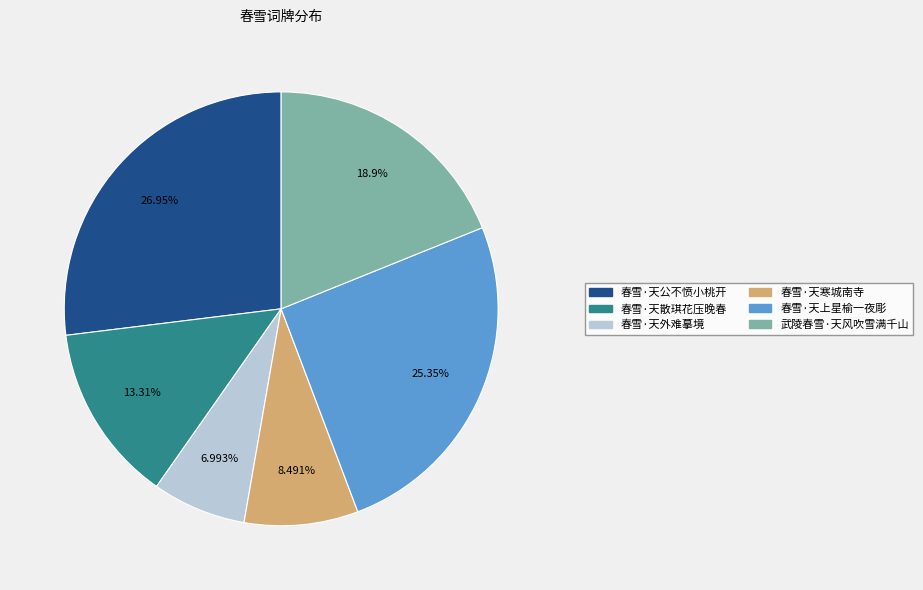

Is it true that 春雪·天上星榆一夜彫 is 25% of the pie?

True